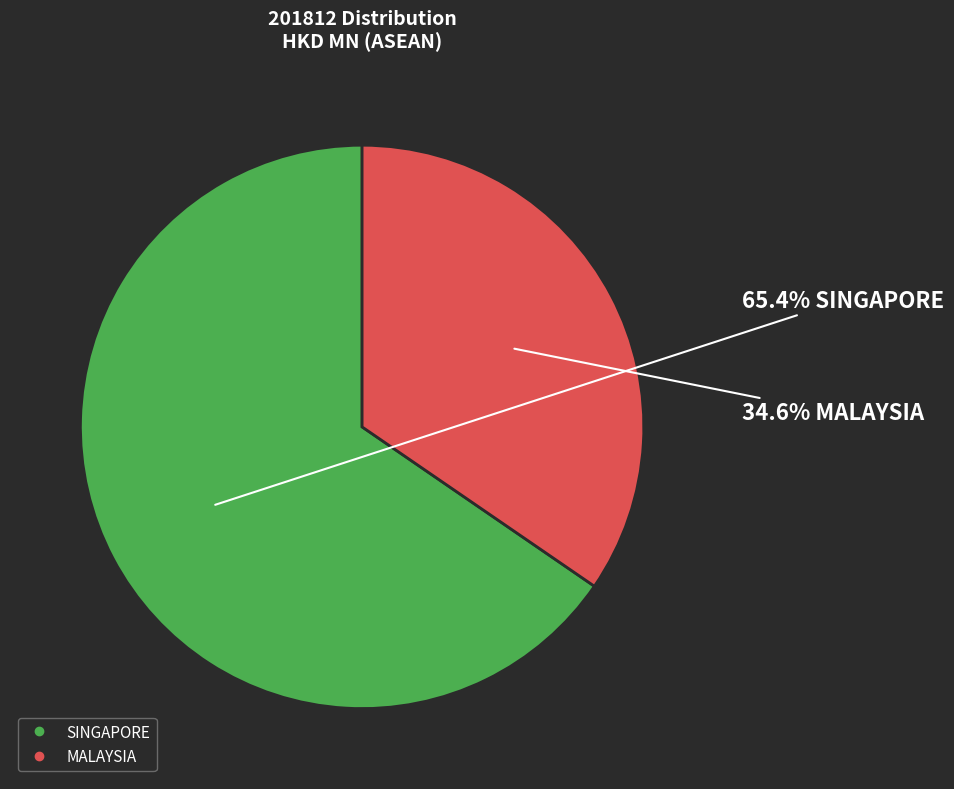

Does any single category account for the majority?

Yes